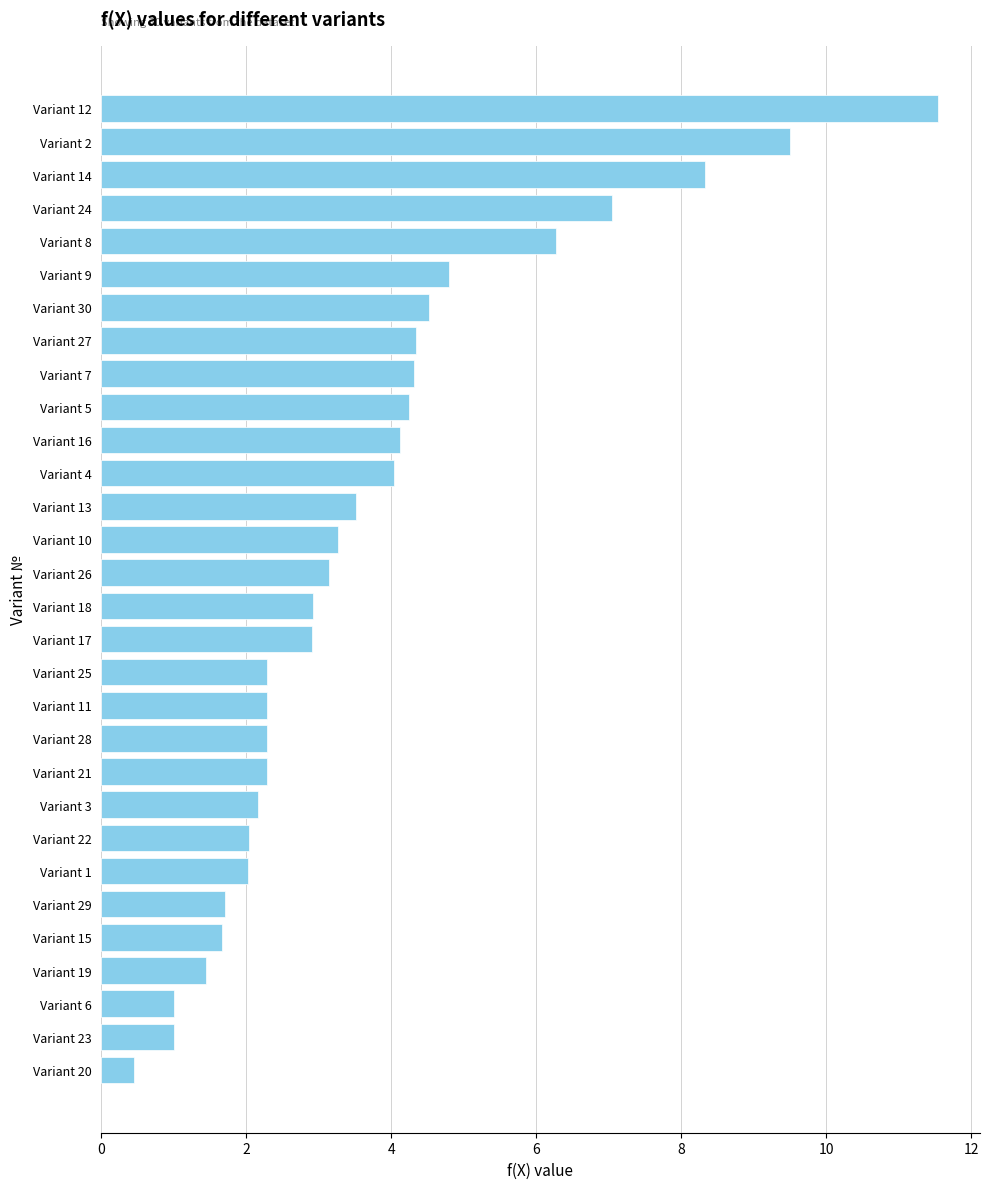

Are the bars grouped side by side (vs. stacked)?

No